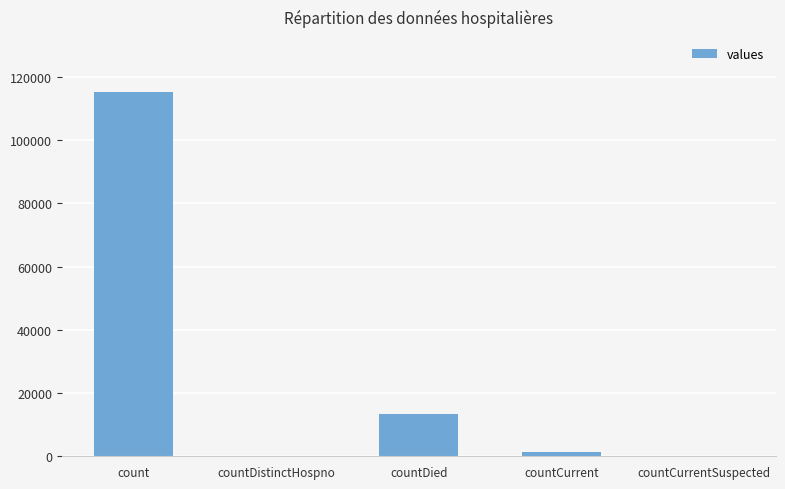

Which has a higher value, countCurrentSuspected or count?

count